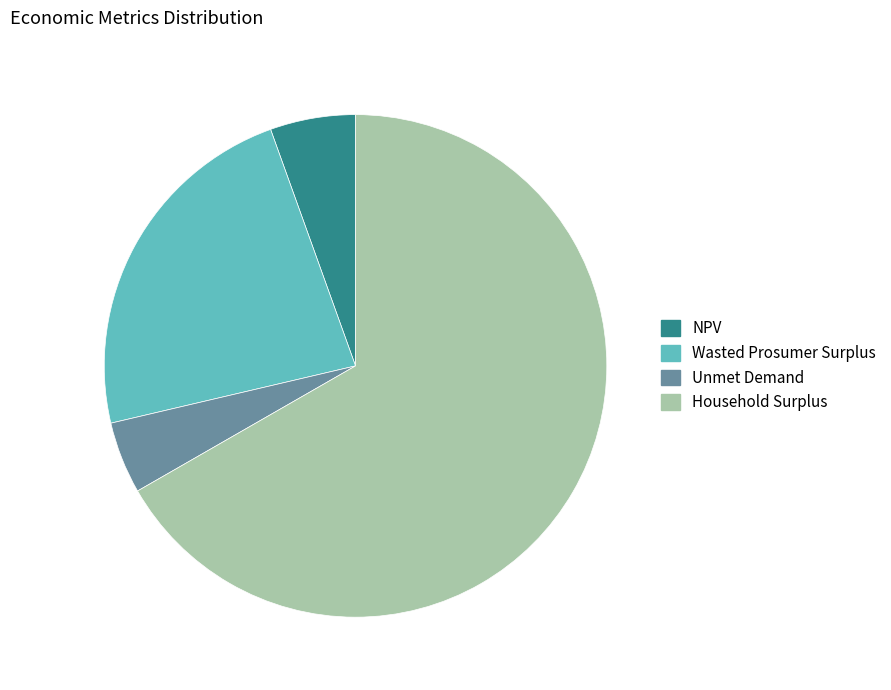

How many segments does this pie chart have?

4